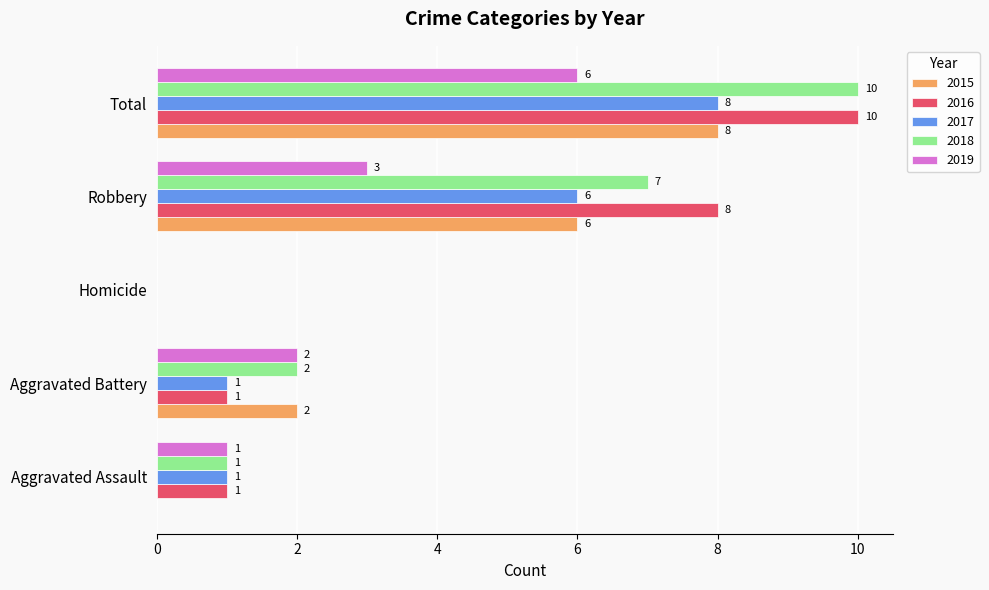

Which category has the highest value in the 2017 series?

Total